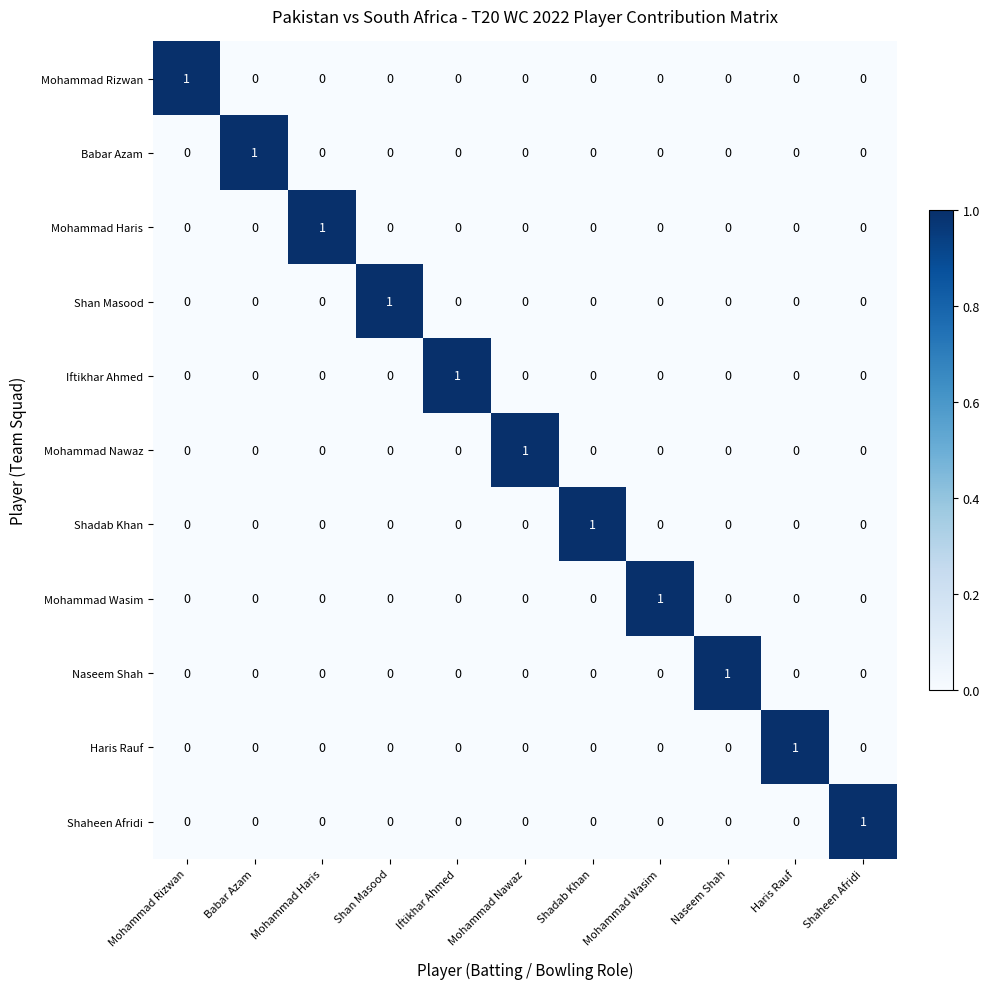

Which category has the highest value in the Shadab Khan series?

Shadab Khan